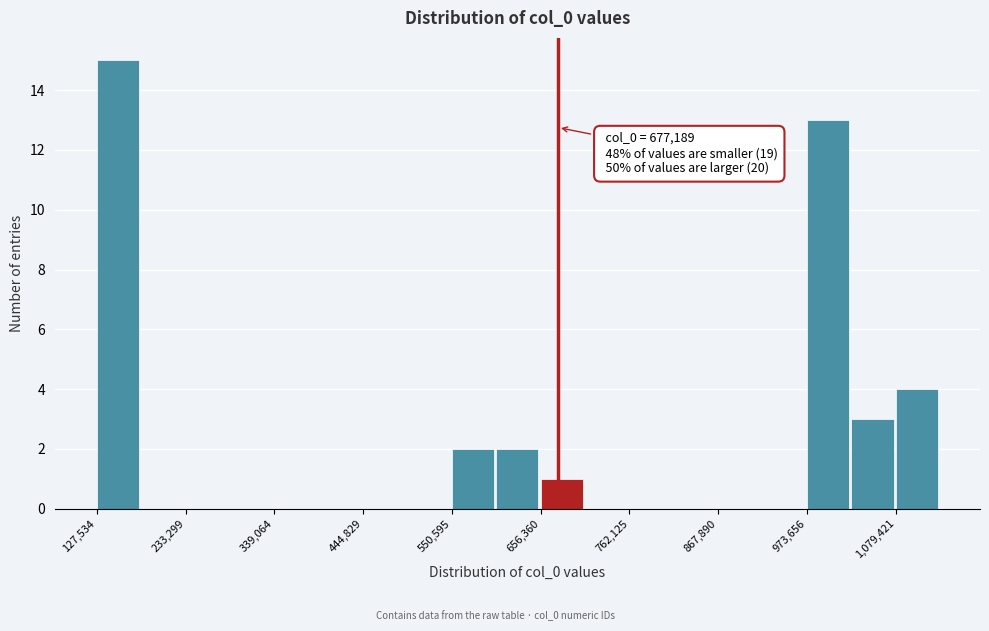

Around what value on the x-axis is the tallest bar? Give the approximate position of its centre, as read against the axis.

160000